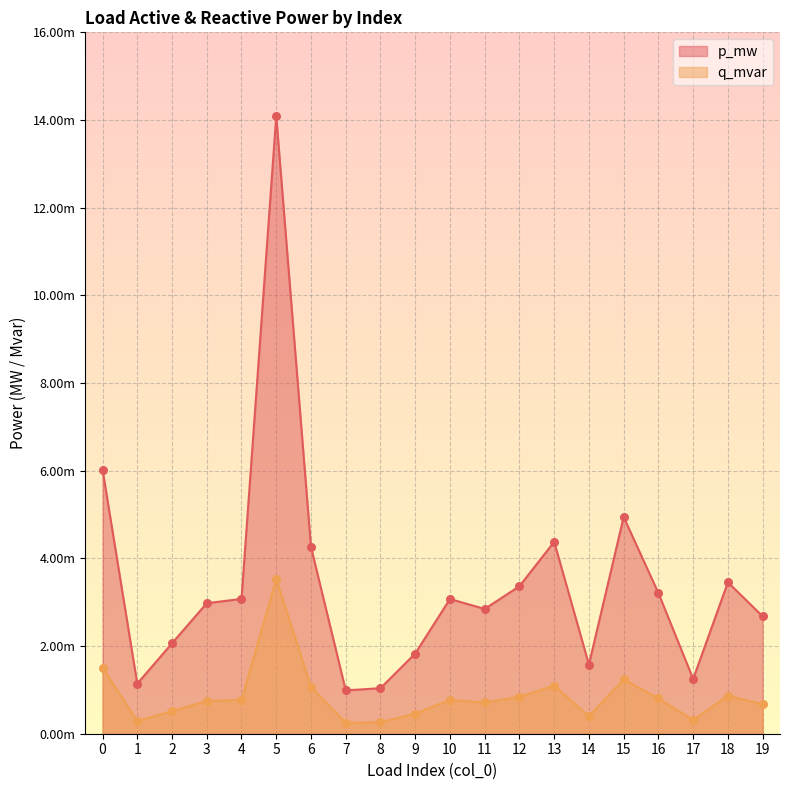

What are all the series names shown in the legend?

p_mw, q_mvar